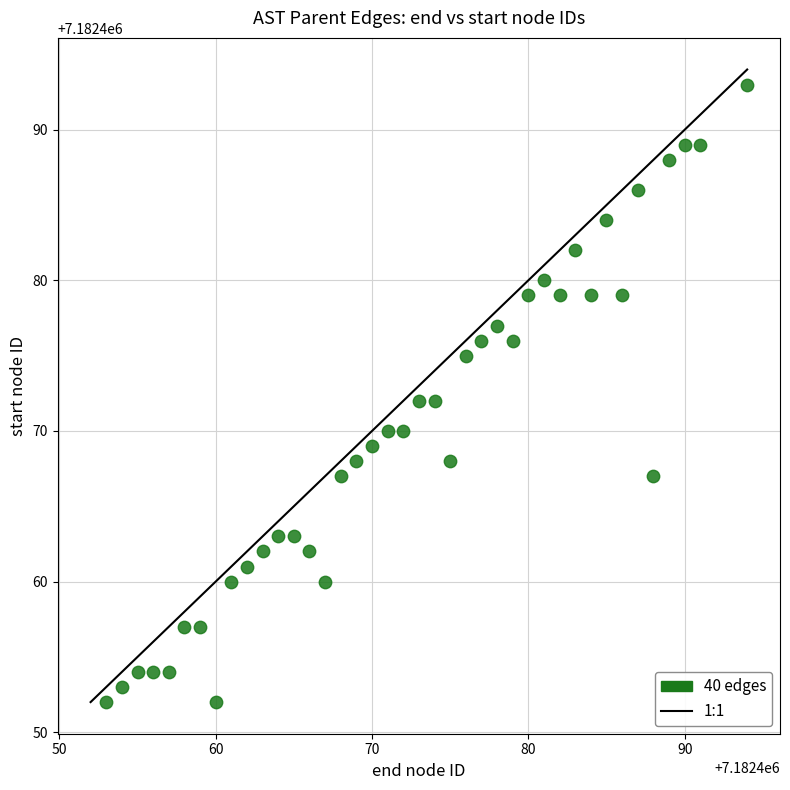

What is the range of X values (max minus min)?

41